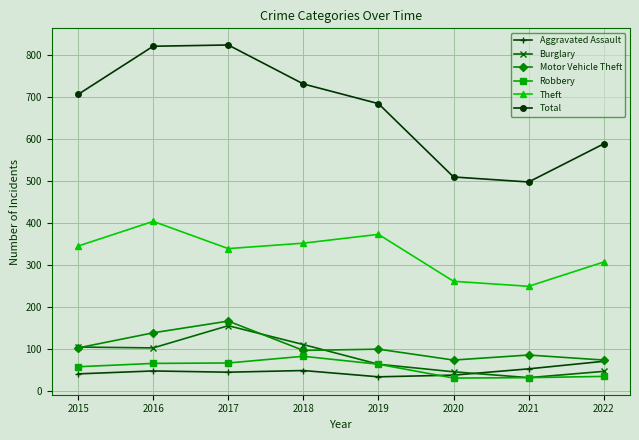

What is the lowest value of the Robbery series?

30